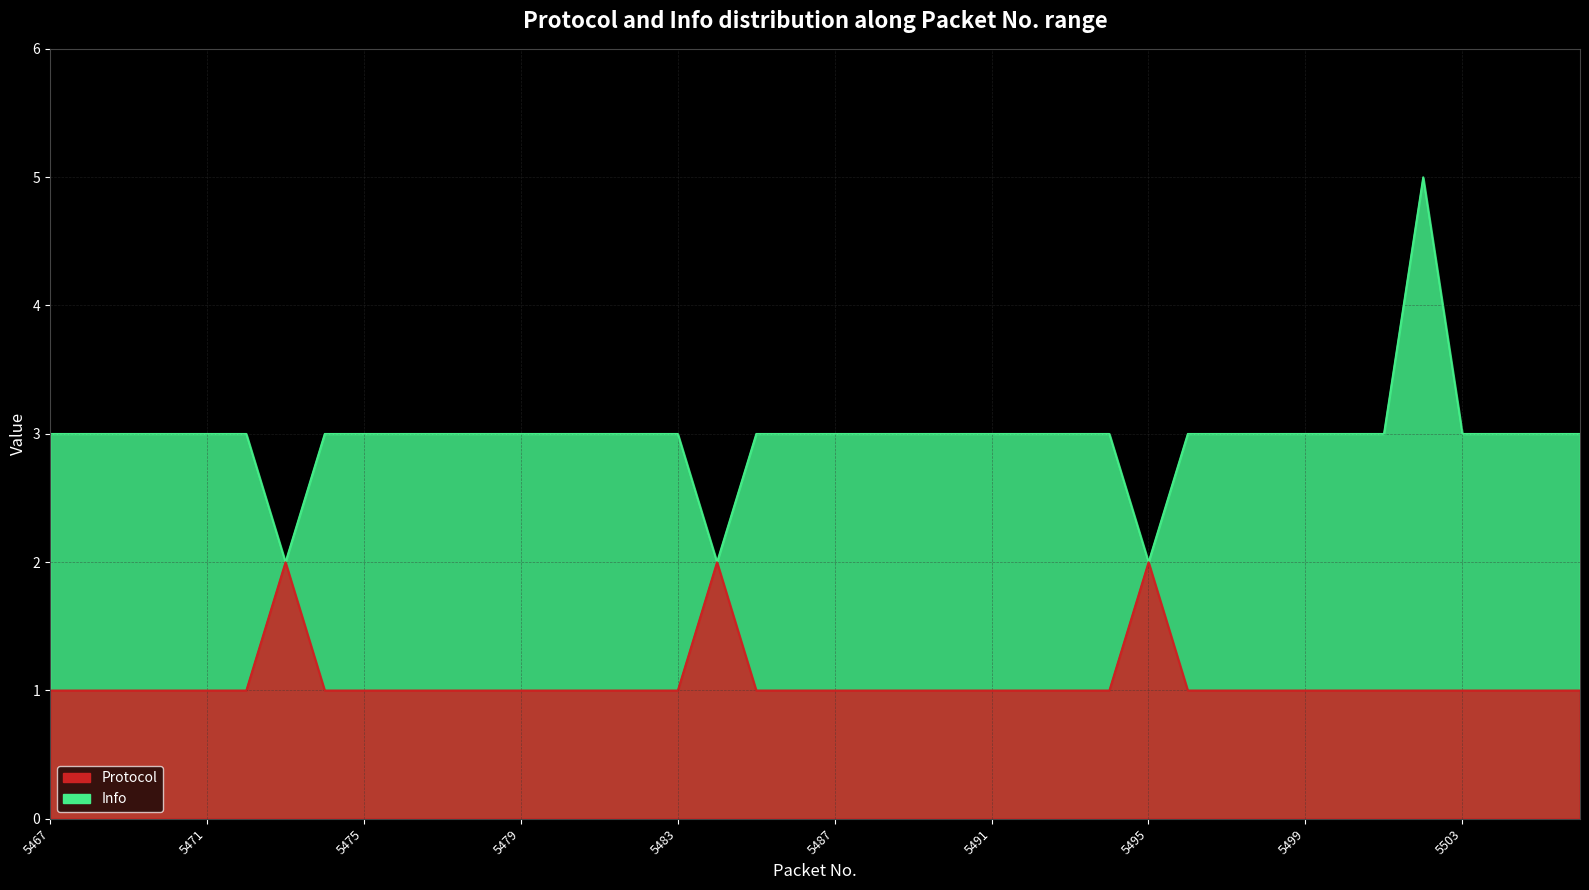

Does the chart display data point markers on the line(s)?

No